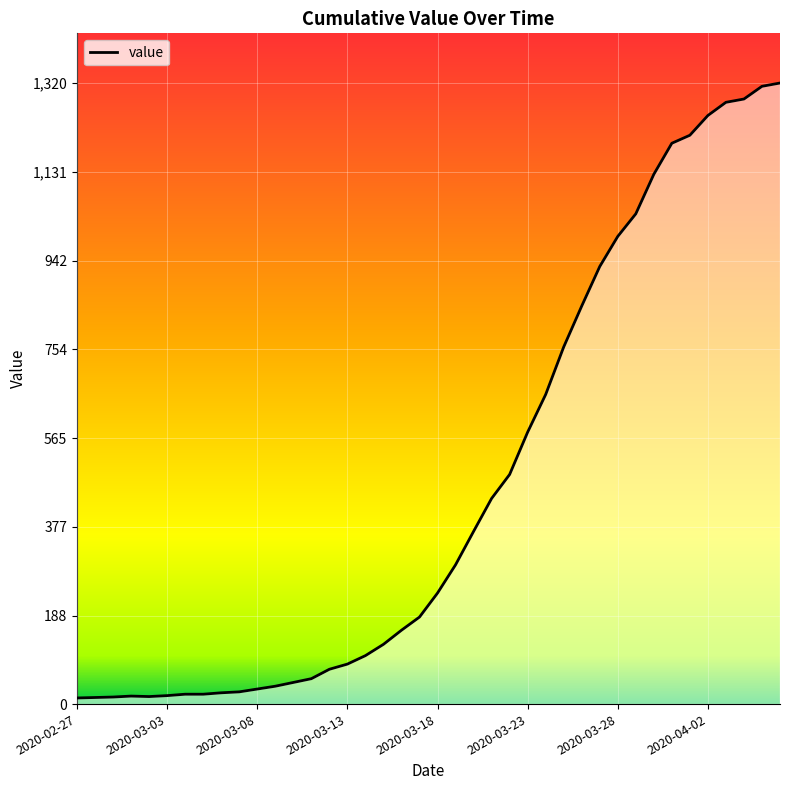

Rank the categories by value from highest to lowest.

2020-04-06, 2020-04-05, 2020-04-04, 2020-04-03, 2020-04-02, 2020-04-01, 2020-03-31, 2020-03-30, 2020-03-29, 2020-03-28, 2020-03-27, 2020-03-26, 2020-03-25, 2020-03-24, 2020-03-23, 2020-03-22, 2020-03-21, 2020-03-20, 2020-03-19, 2020-03-18, 2020-03-17, 2020-03-16, 2020-03-15, 2020-03-14, 2020-03-13, 2020-03-12, 2020-03-11, 2020-03-10, 2020-03-09, 2020-03-08, 2020-03-07, 2020-03-06, 2020-03-04, 2020-03-05, 2020-03-03, 2020-03-01, 2020-03-02, 2020-02-29, 2020-02-28, 2020-02-27